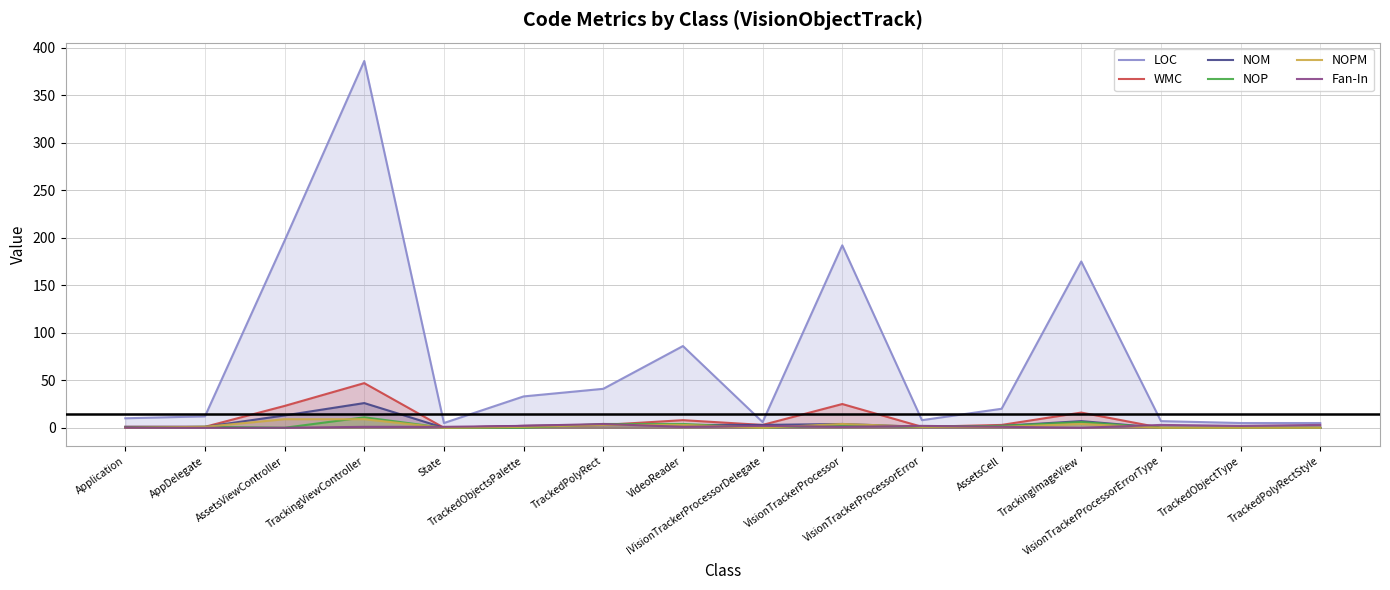

Reading left to right, transcribe all the data shown in this chart.

LOC: 10	12	197	386	5	33	41	86	6	192	8	20	175	7	5	5
WMC: 1	1	23	47	0	2	3	8	3	25	1	3	16	0	0	0
NOM: 1	1	13	26	0	2	3	3	3	4	1	2	7	0	0	0
NOP: 0	1	0	11	0	0	4	4	0	3	1	2	6	0	0	0
NOPM: 0	1	9	9	0	1	3	3	0	4	1	1	4	0	0	0
Fan-In: 0	0	0	1	1	2	4	1	2	1	2	1	0	3	2	3